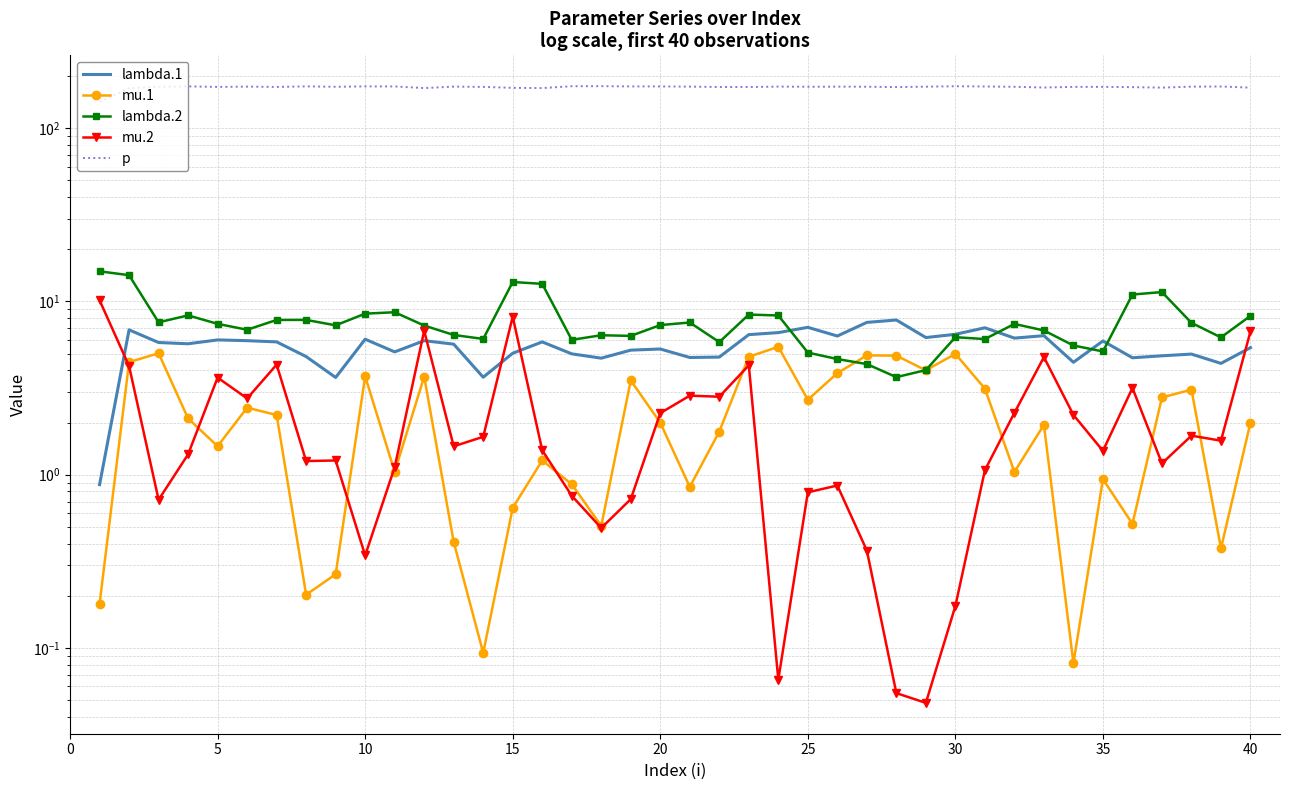

What are all the series names shown in the legend?

lambda.1, mu.1, lambda.2, mu.2, p